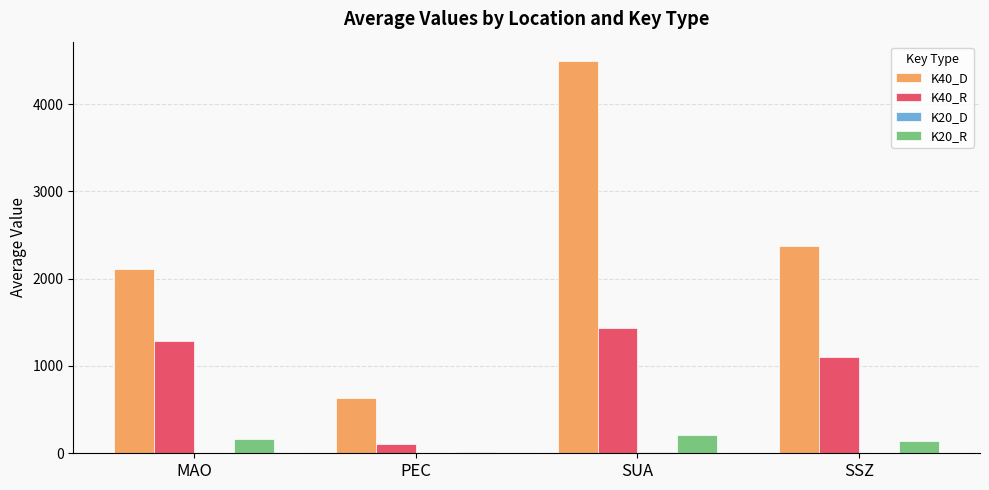

Is it true that K40_D equals 632.9 at PEC?

True